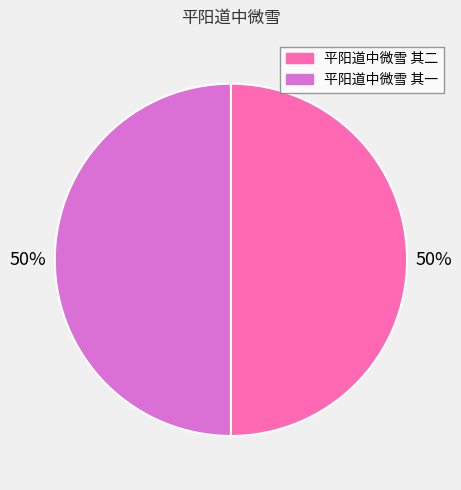

Is the sum of 平阳道中微雪 其一 and 平阳道中微雪 其二 greater than half?

Yes